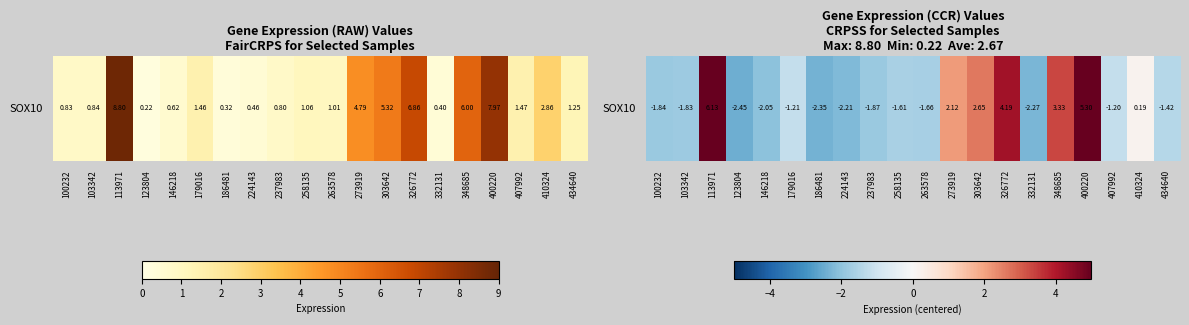

Is it true that the value at 348685 is 4.8?

False